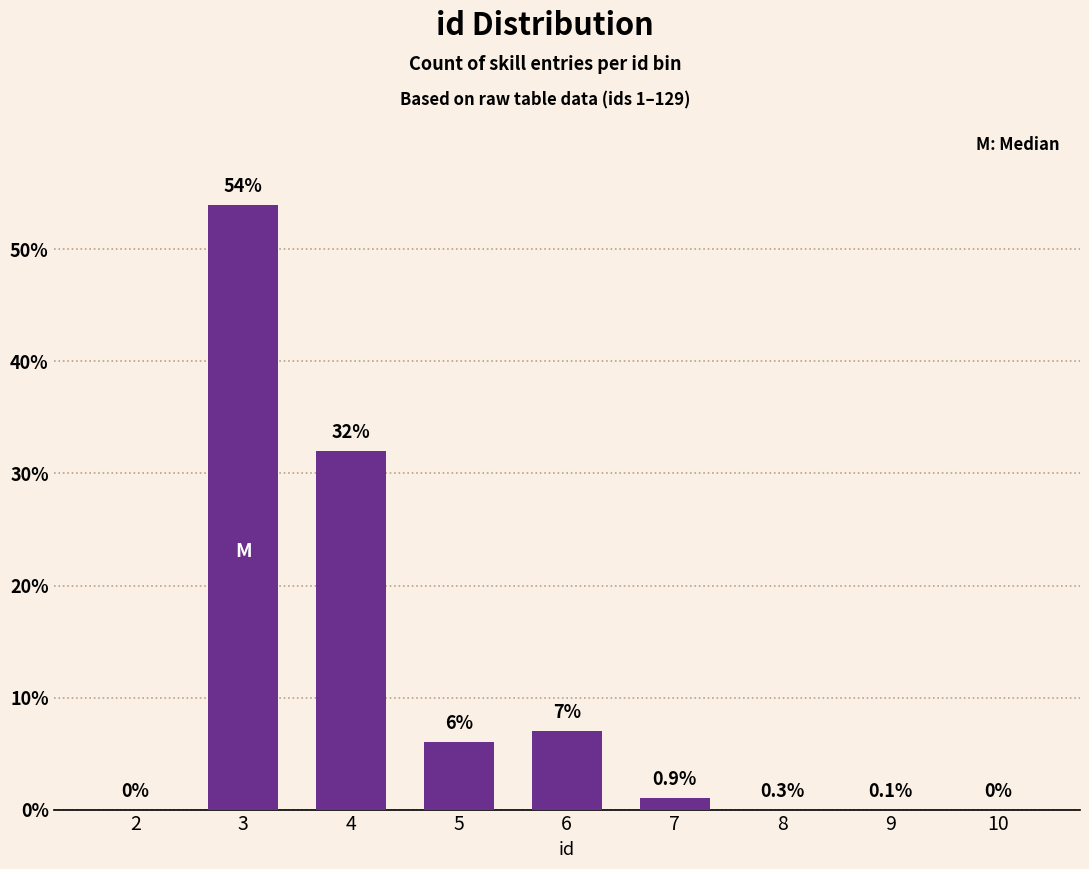

Reading left to right, extract all data points from this chart.

2=0	3=54	4=32	5=6	6=7	7=1	8=0	9=0	10=0